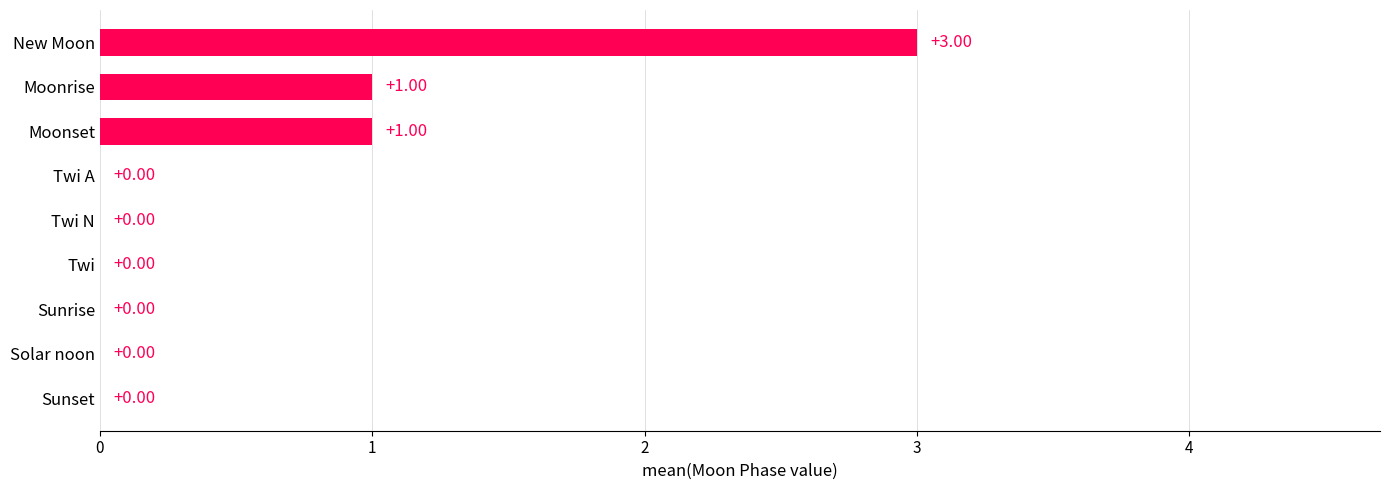

What is the maximum value shown in the chart?

3